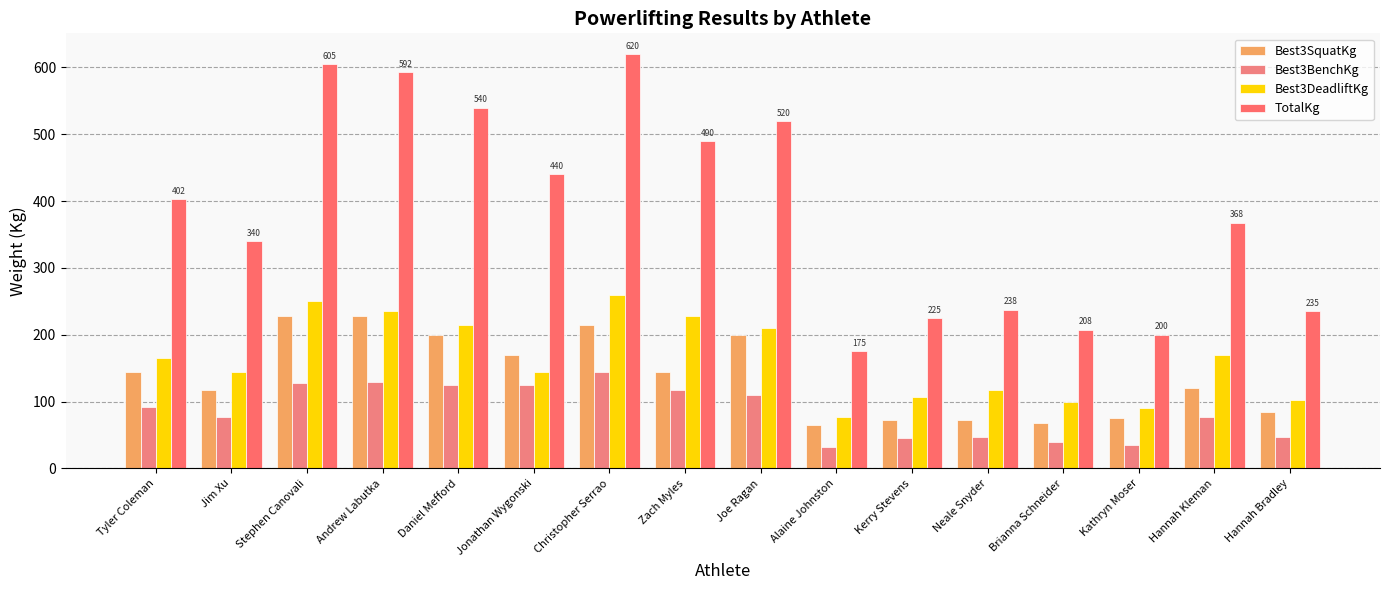

At Zach Myles, list the series in order from largest to smallest.

TotalKg, Best3DeadliftKg, Best3SquatKg, Best3BenchKg